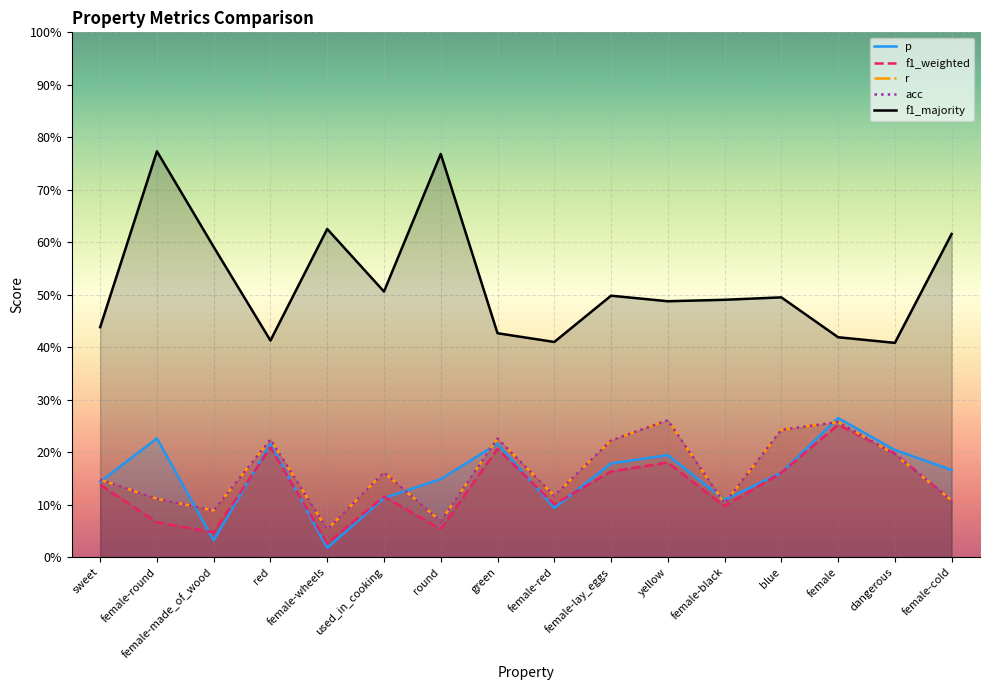

List the labels in order of r value, smallest first.

female-wheels, round, female-made_of_wood, female-black, female-cold, female-round, female-red, sweet, used_in_cooking, dangerous, female-lay_eggs, red, green, blue, female, yellow